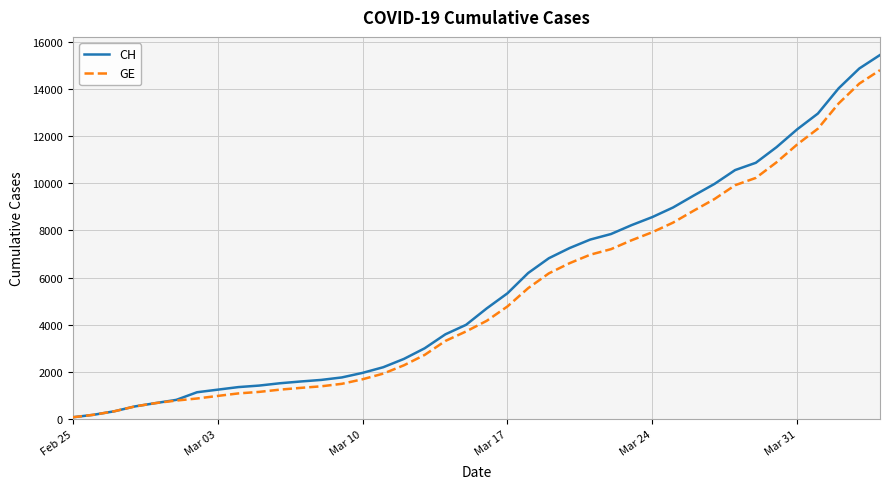

What is the highest value of the CH series?

15439